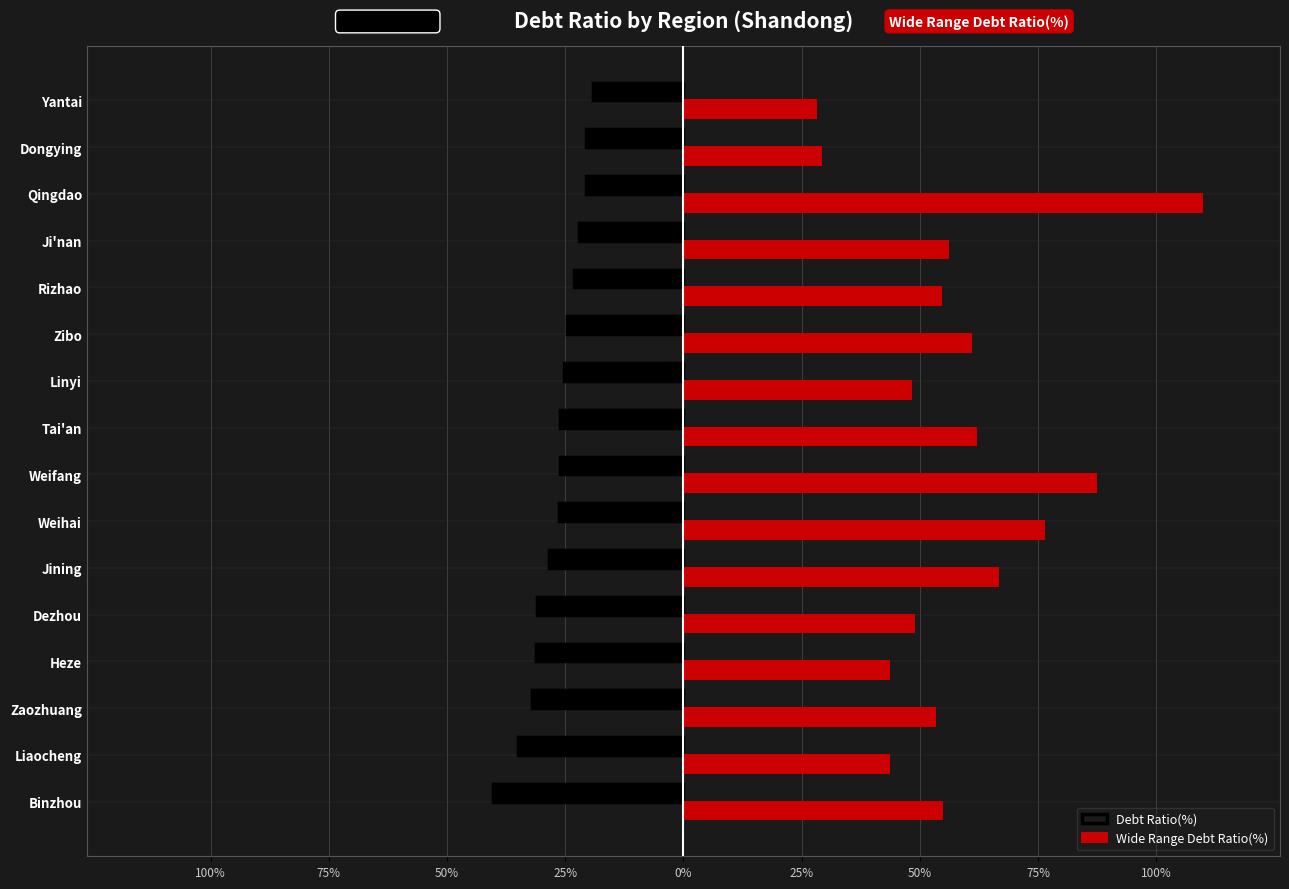

At Binzhou, list the series in order from smallest to largest.

Debt Ratio(%), Wide Range Debt Ratio(%)